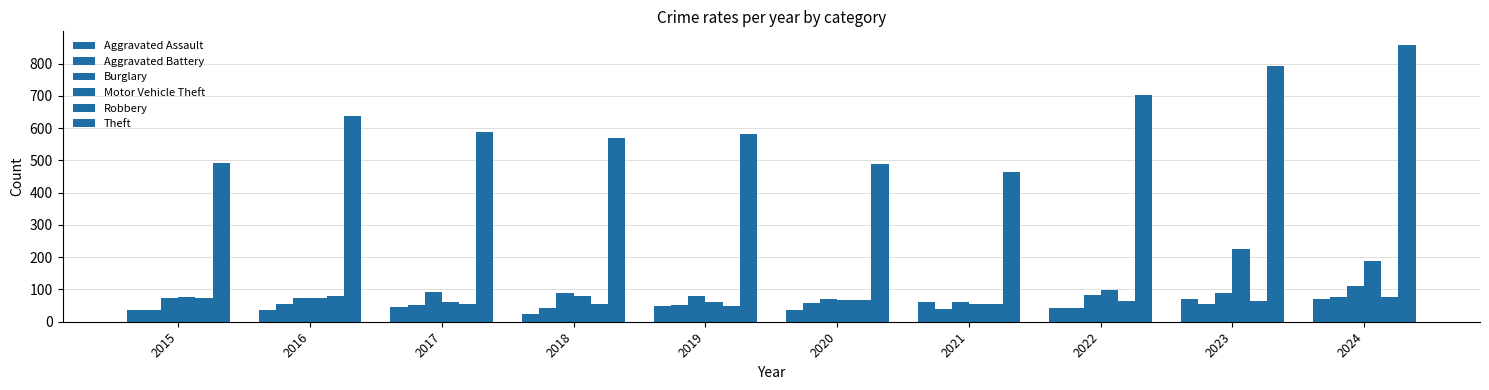

What is the value of the Aggravated Battery bar at the 6th from the left?

57